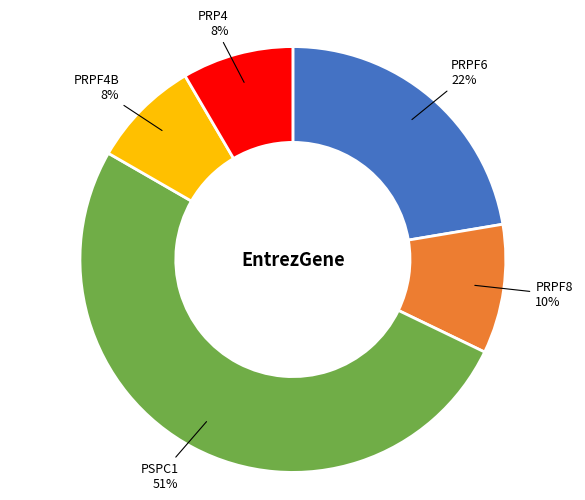

The PRP4 slice represents 8% of the pie. True or false?

True